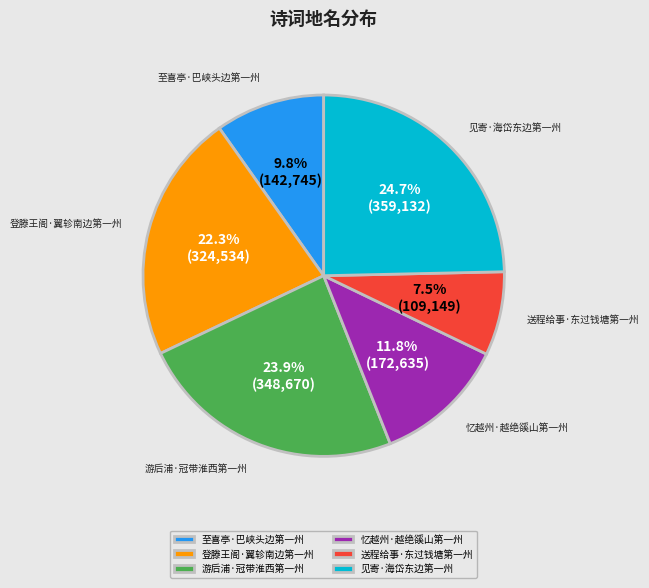

Rank the categories by value from highest to lowest.

见寄·海岱东边第一州, 游后浦·冠带淮西第一州, 登滕王阁·翼轸南边第一州, 忆越州·越绝豀山第一州, 至喜亭·巴峡头边第一州, 送程给事·东过钱塘第一州